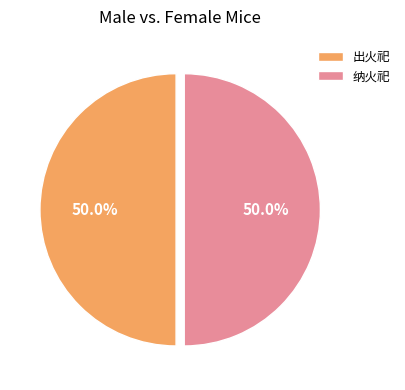

What is the total percentage of 出火祀 and 纳火祀?

100.0%